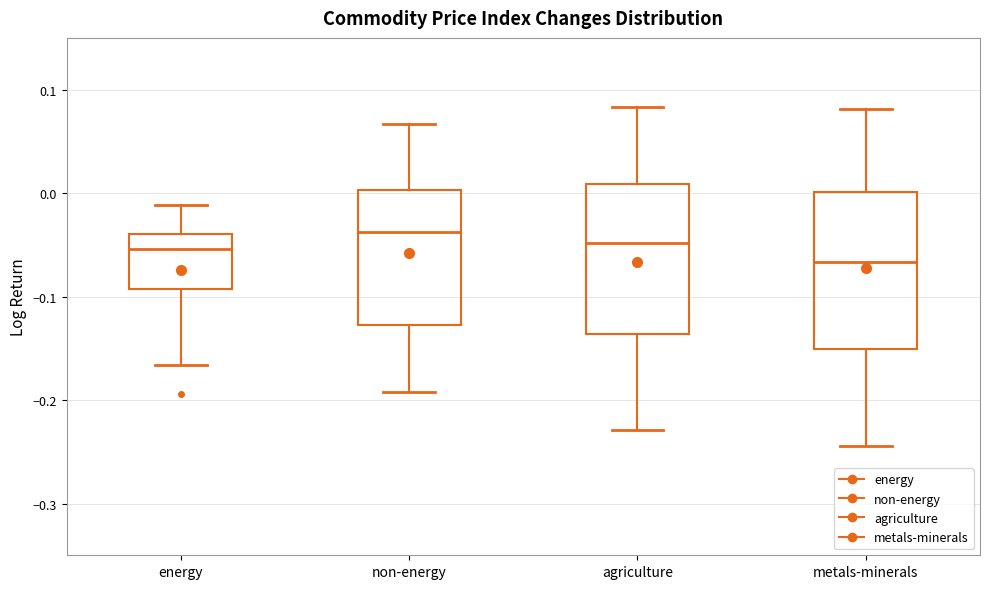

Reading left to right, transcribe this box plot: for each box, give where its median line is, the range the box spans, and where its two whiskers end, as read against the y-axis. The values are not printed on the chart, so give them approximately, as read against the axis.

energy: median -0.05, box -0.09 to -0.04, whiskers -0.17 to -0.01
non-energy: median -0.04, box -0.13 to 0.00, whiskers -0.19 to 0.07
agriculture: median -0.05, box -0.14 to 0.01, whiskers -0.23 to 0.08
metals-minerals: median -0.07, box -0.15 to 0.00, whiskers -0.24 to 0.08